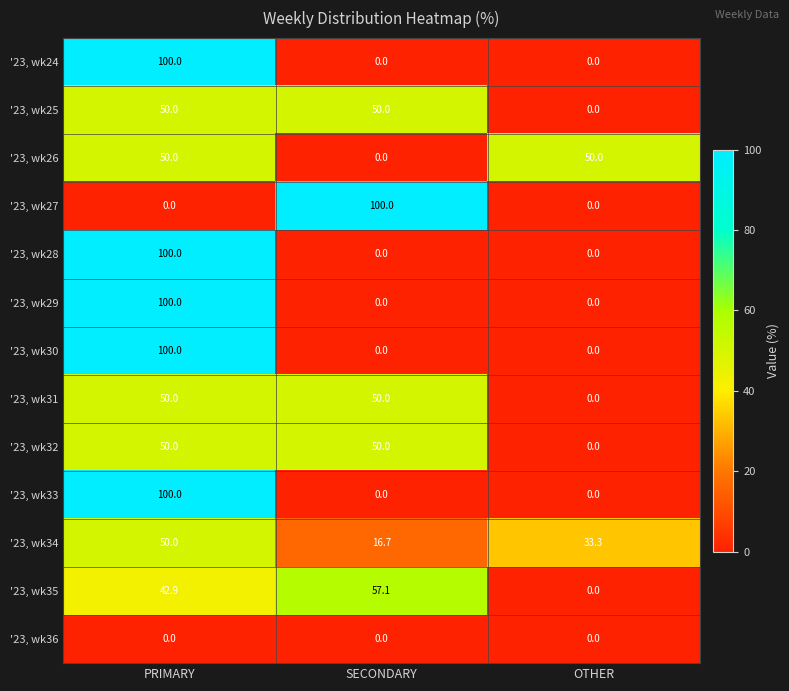

The '23, wk35 series shows 0.0 at OTHER. True or false?

True